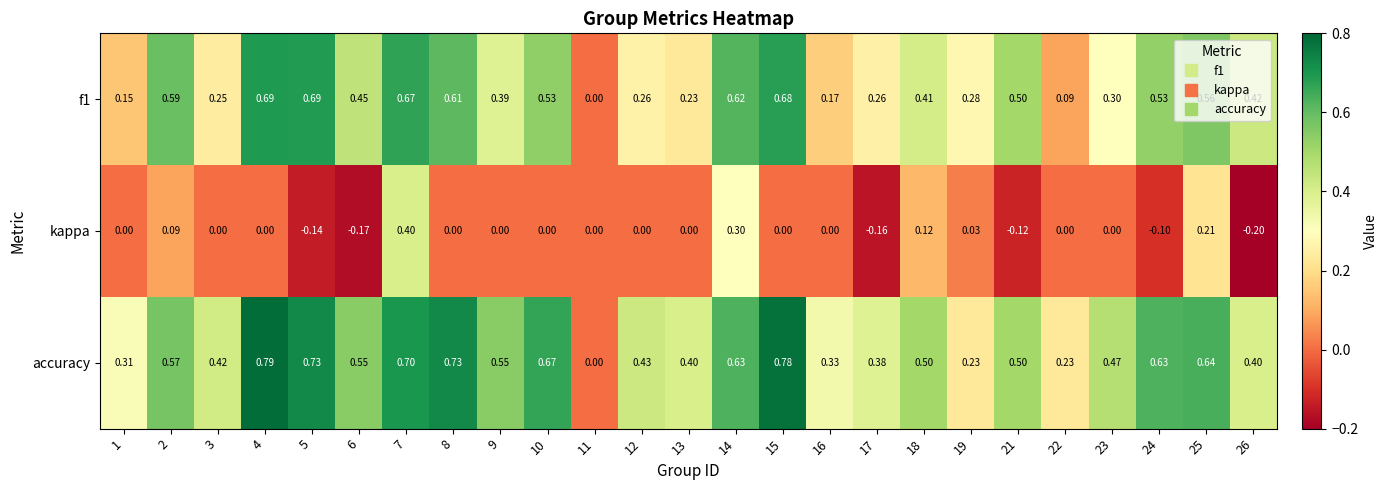

Rank the series by their average value, from highest to lowest.

accuracy, f1, kappa